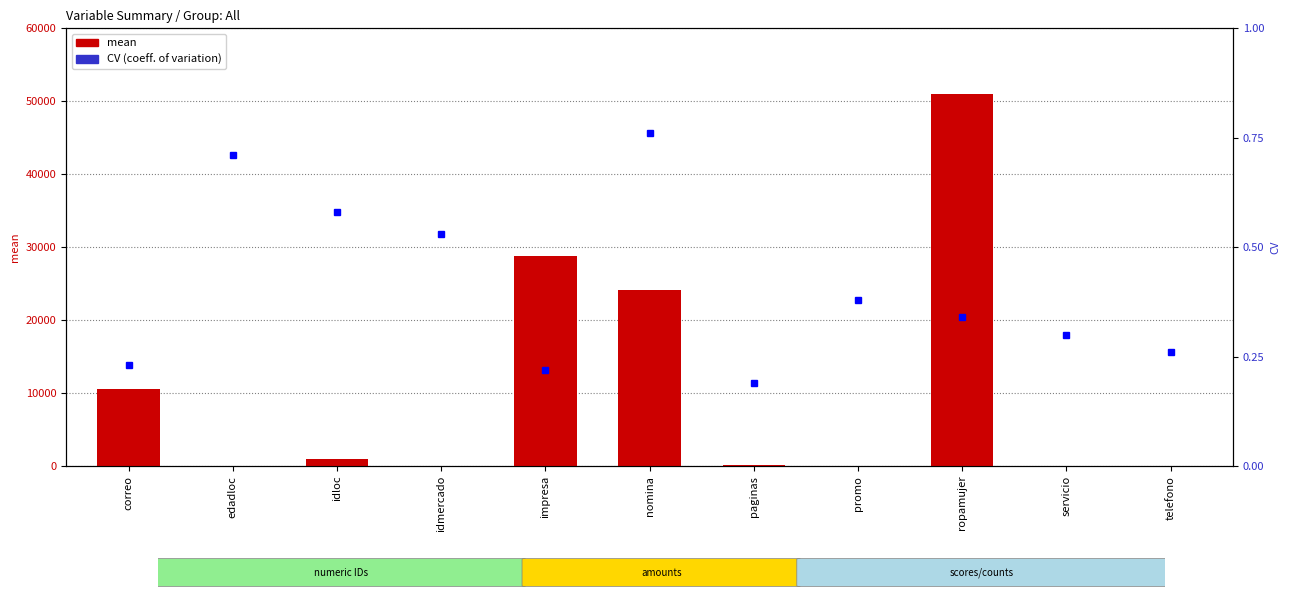

True or false: mean has a value of 995.5 at idloc.

True